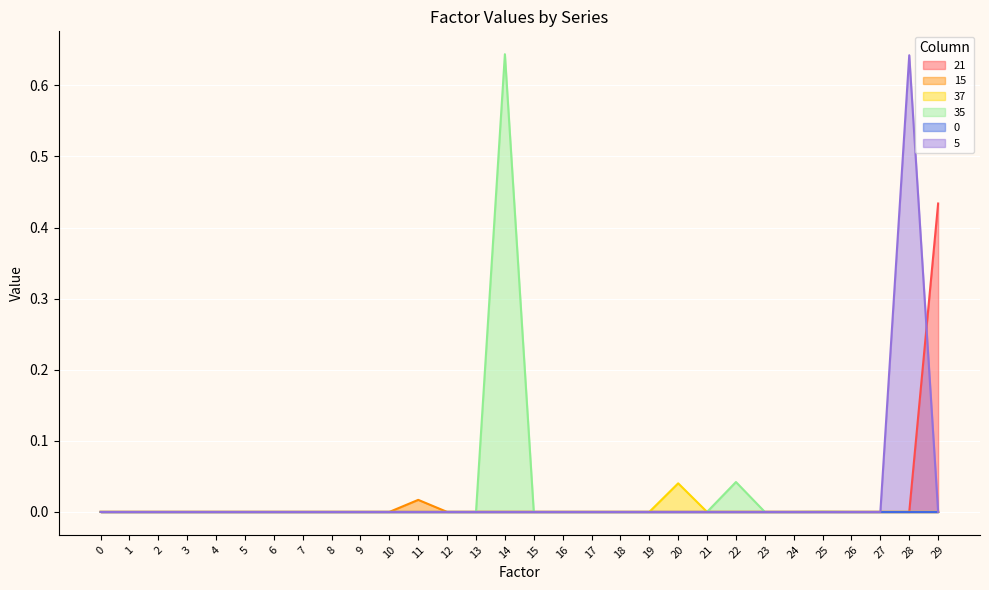

True or false: 37 has more than 0 points higher than both neighbors.

True